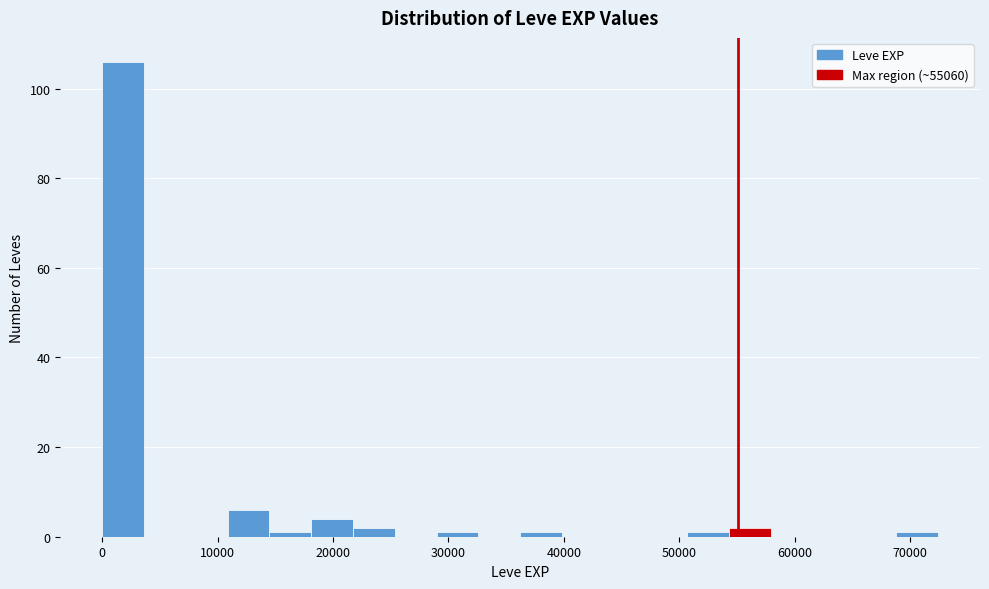

Read against the x-axis, roughly where is the centre of the tallest bar?

2000